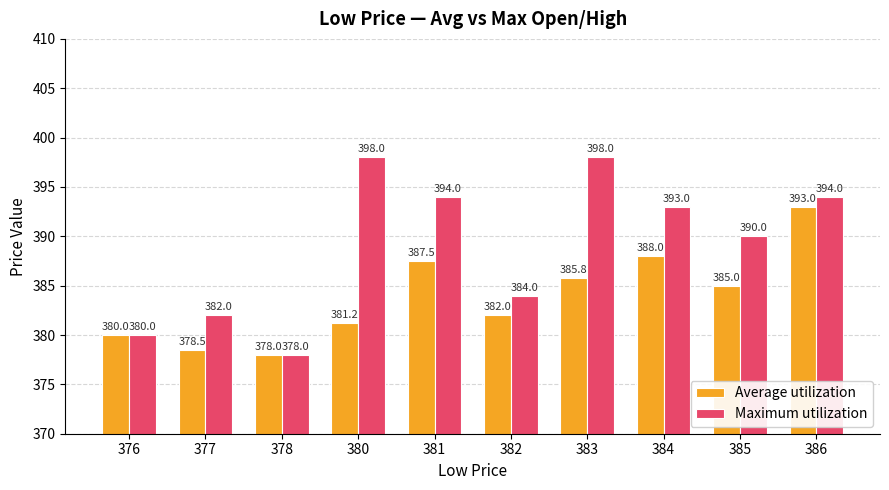

What is the difference between the maximum and minimum values in the Maximum utilization series?

20.0